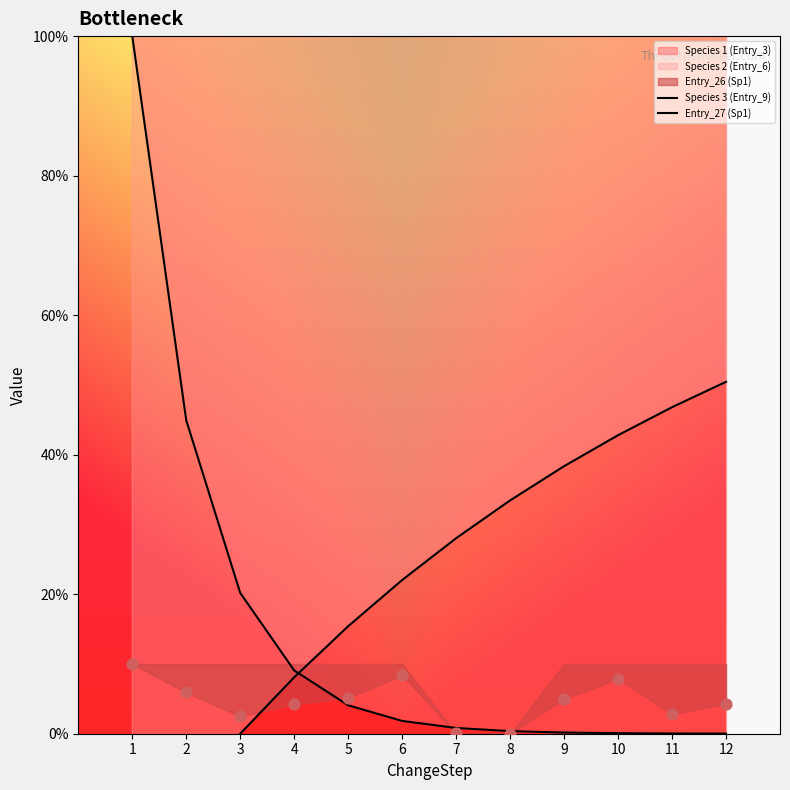

Which series has the largest Y range (max minus min)?

Species 3 (Entry_9)